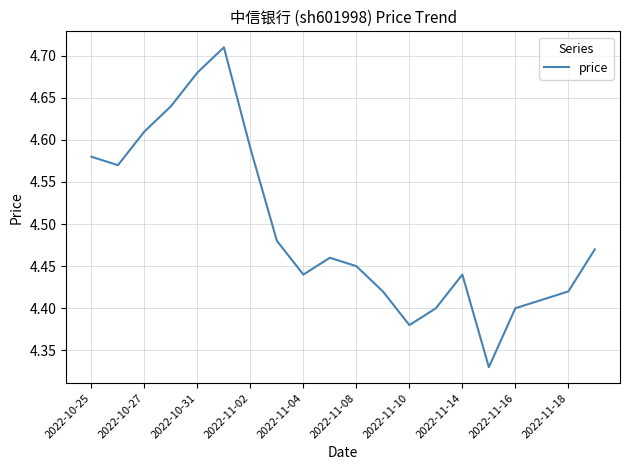

What is the difference between the maximum and minimum values?

0.4